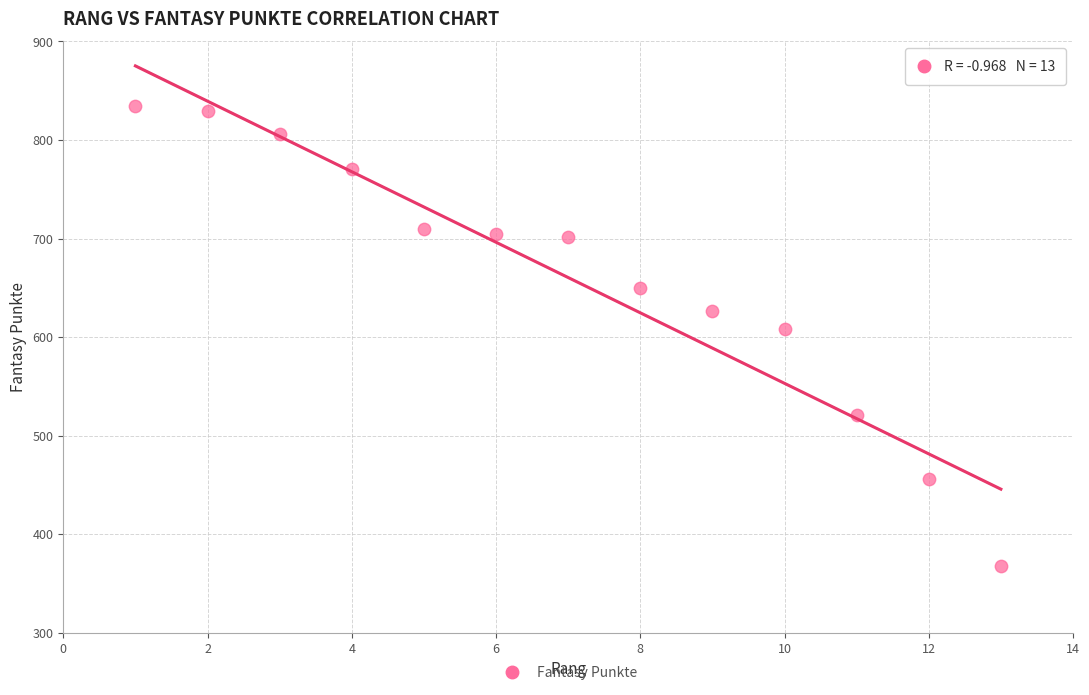

What Y value in the scatter plot is closest to 601?

608